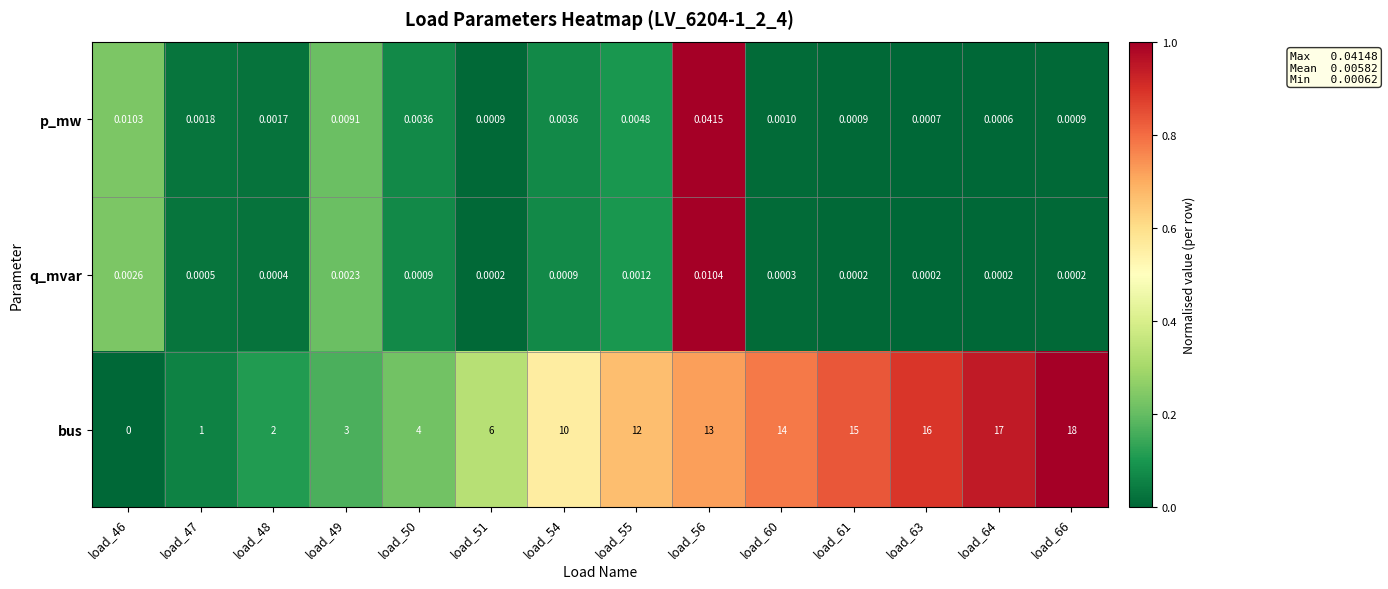

Is the value of bus at load_48 greater than the value of q_mvar at load_48?

Yes